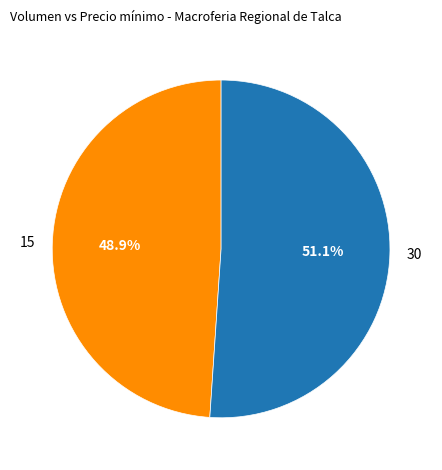

To the nearest percent, what percentage of the pie is 30?

51%